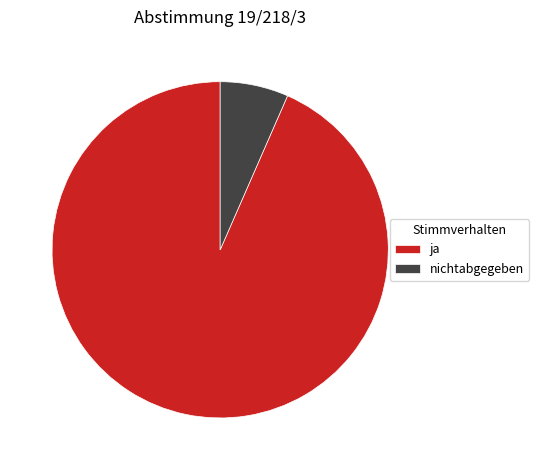

Between nichtabgegeben and ja, which is larger?

ja